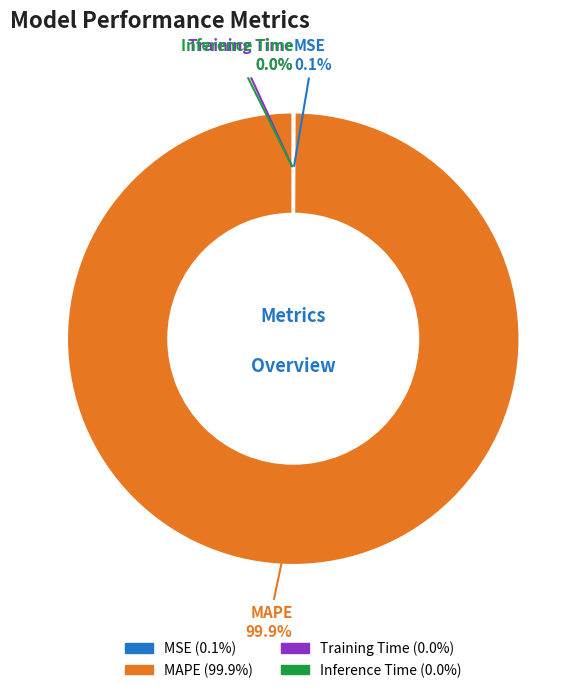

How much of the chart is everything except MAPE?

0.1%